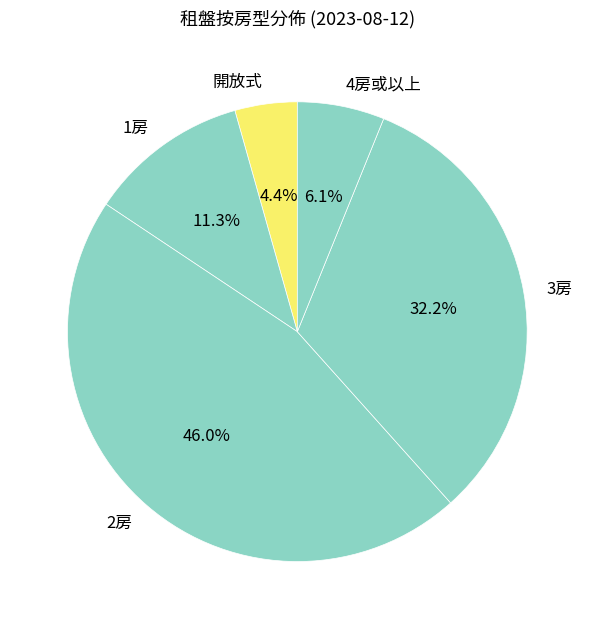

Combined, what portion of the pie is 4房或以上 and 2房?

52.1%